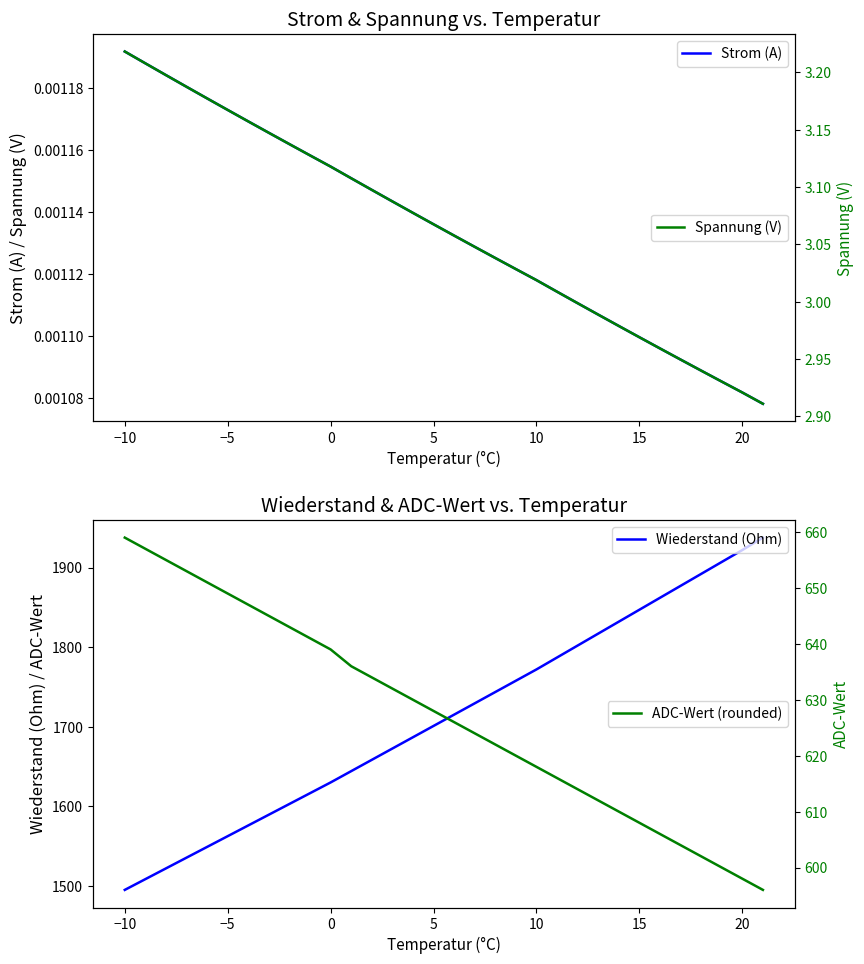

The value of Wiederstand (Ohm) at 15 is 1847.0. True or false?

True